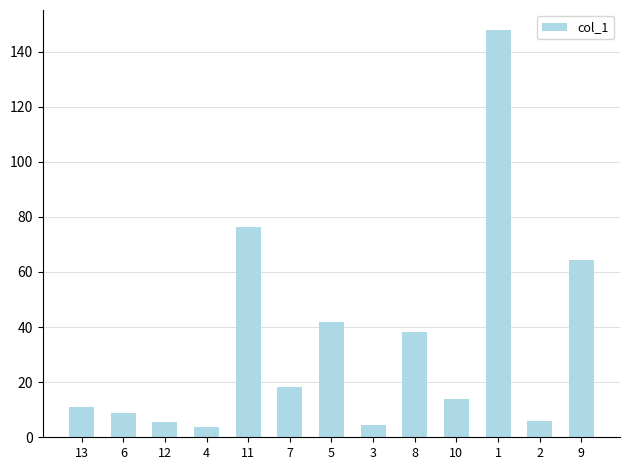

Approximately how many times larger is the value at 9 compared to 8?

1.7